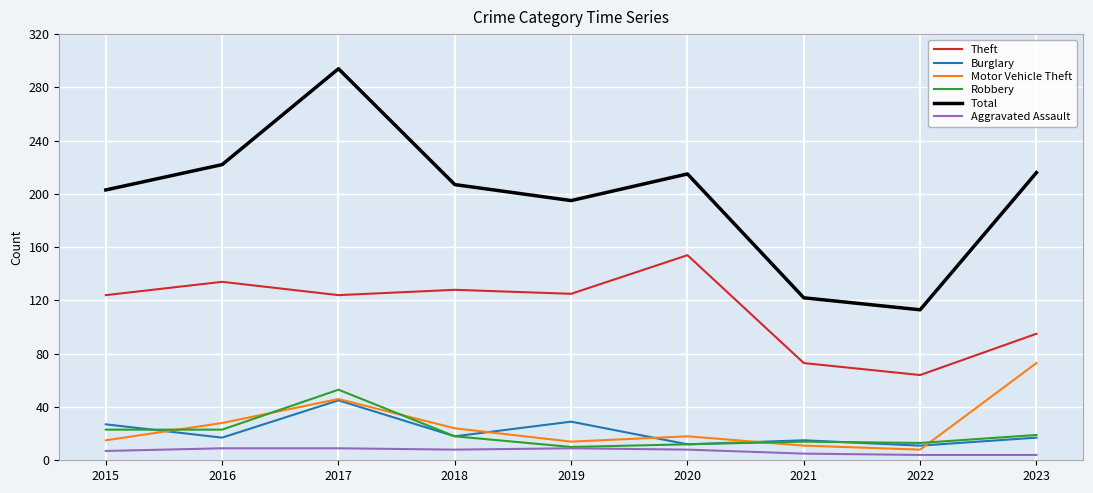

What is the sum of all Robbery values?

185